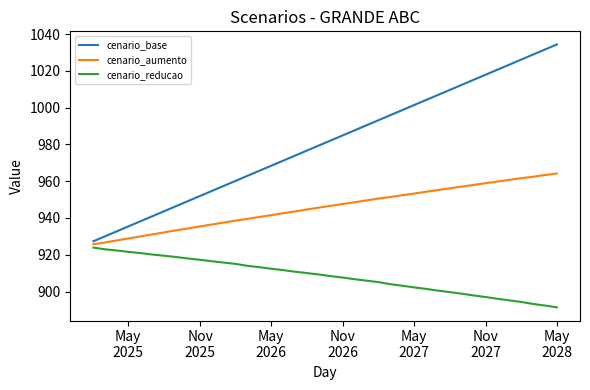

Rank the series by their maximum value, from lowest to highest.

cenario_reducao, cenario_aumento, cenario_base